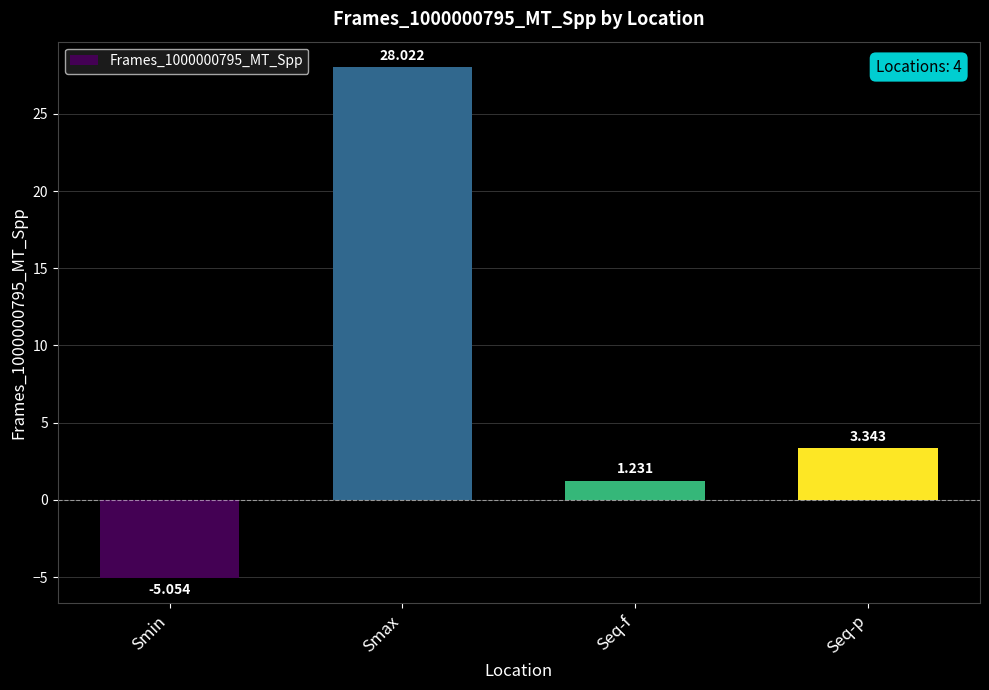

At which label is the value closest to 11?

Seq-p